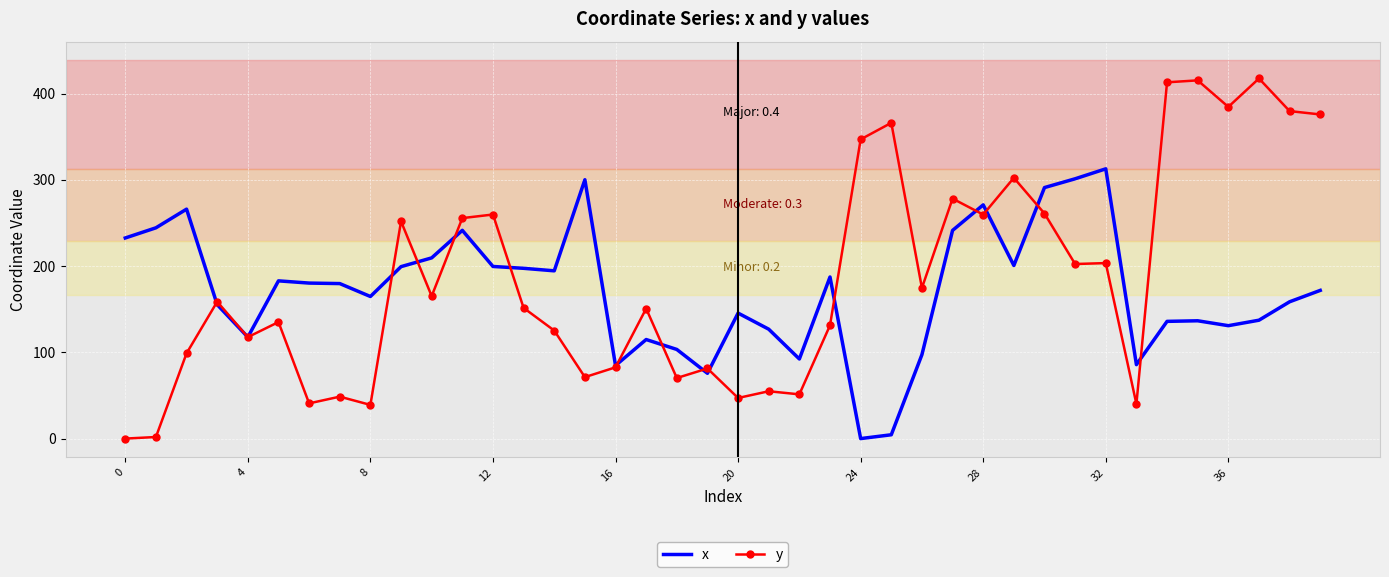

Which series has the widest spread of values?

y